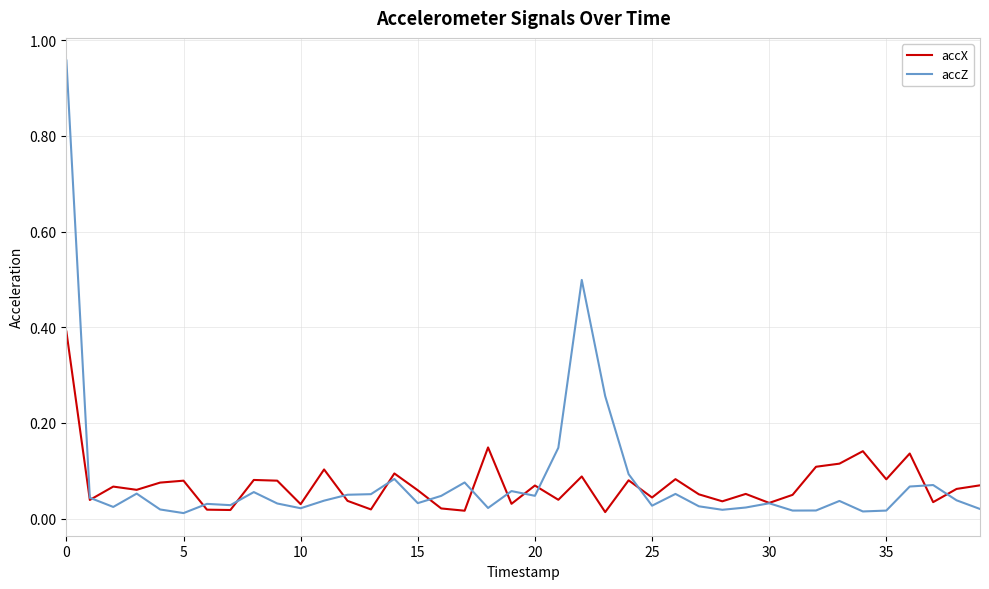

Which series has the widest spread of values?

accZ